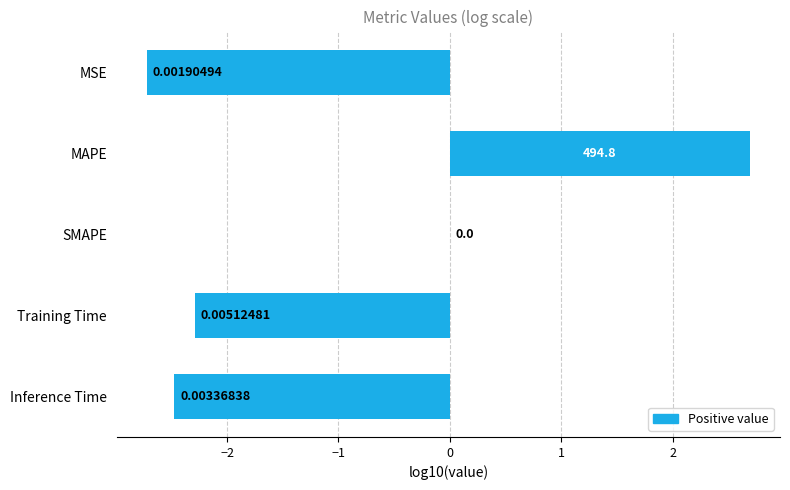

Which has a higher value, MAPE or SMAPE?

MAPE